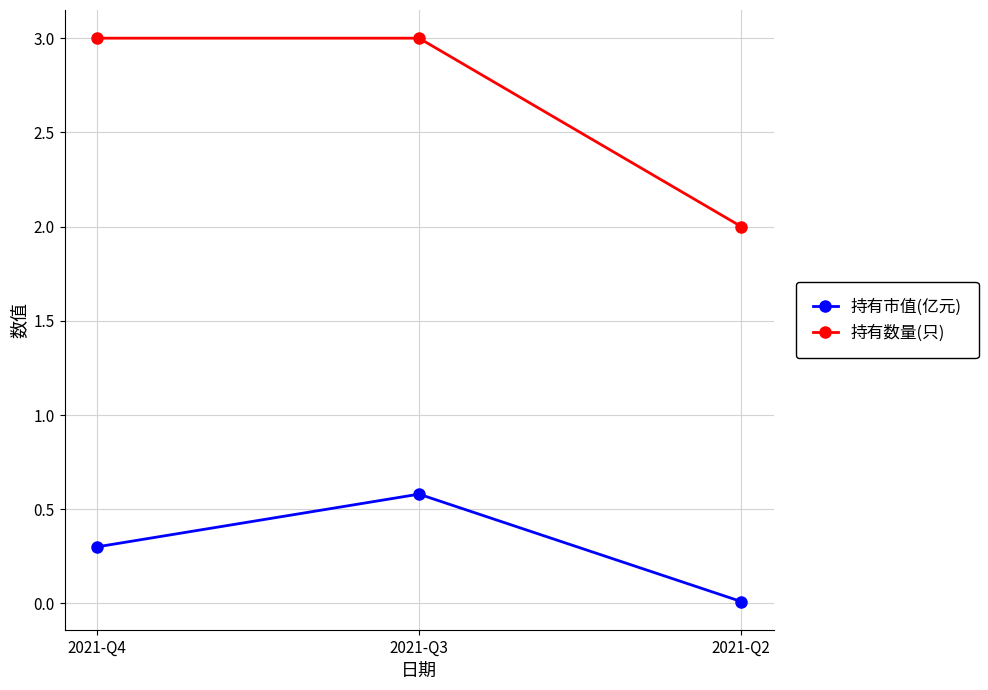

The 持有数量(只) series shows 4.9 at 2021-Q3. True or false?

False